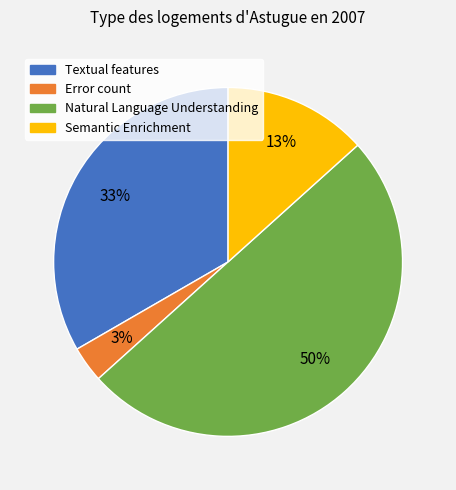

What percentage is the Semantic Enrichment slice, to the nearest percent?

13%